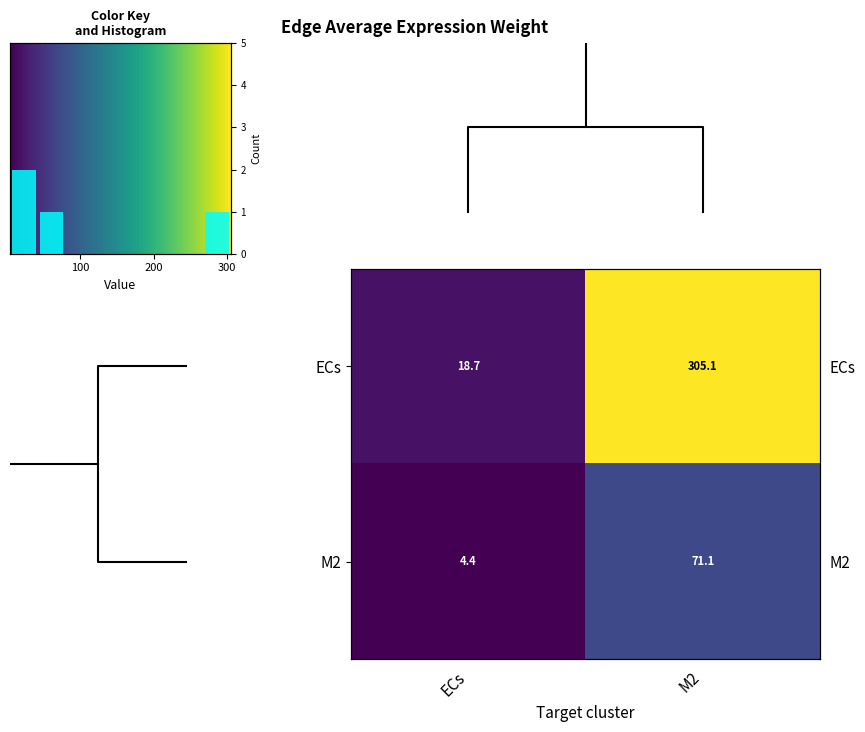

How many values in the ECs series are below 305?

1